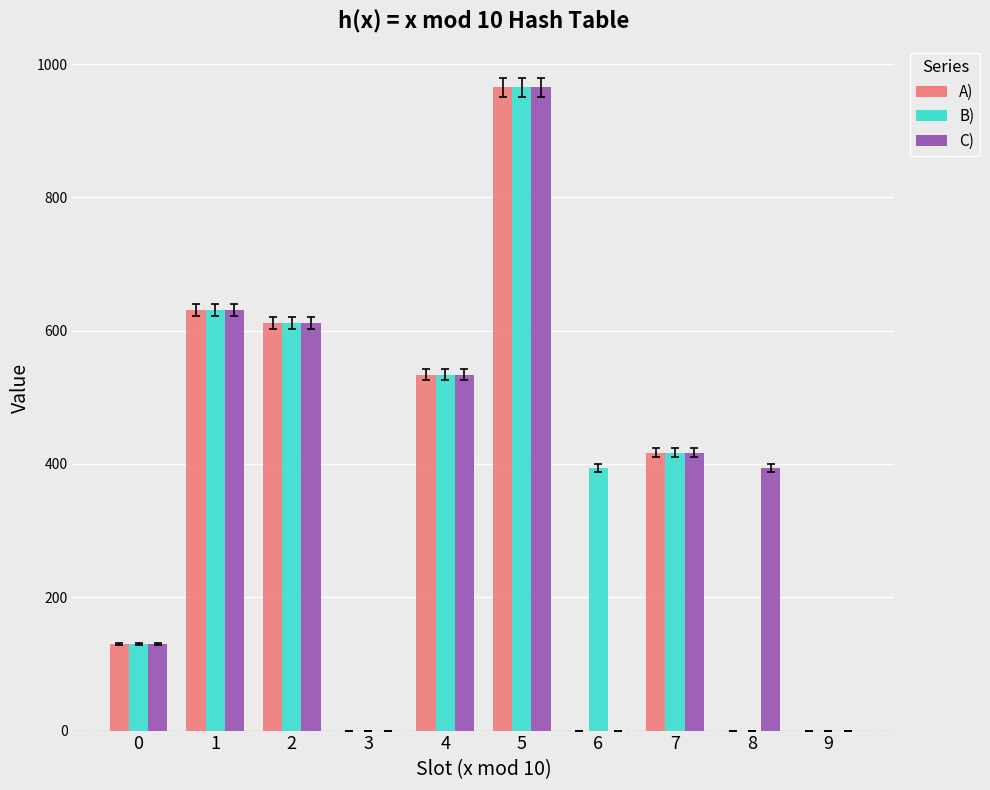

What are all the series names shown in the legend?

A), B), C)